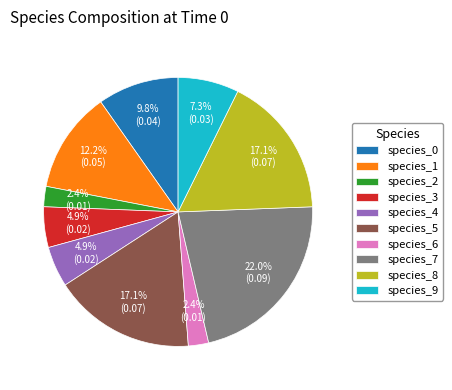

True or false: species_3 accounts for 5% of the total.

True